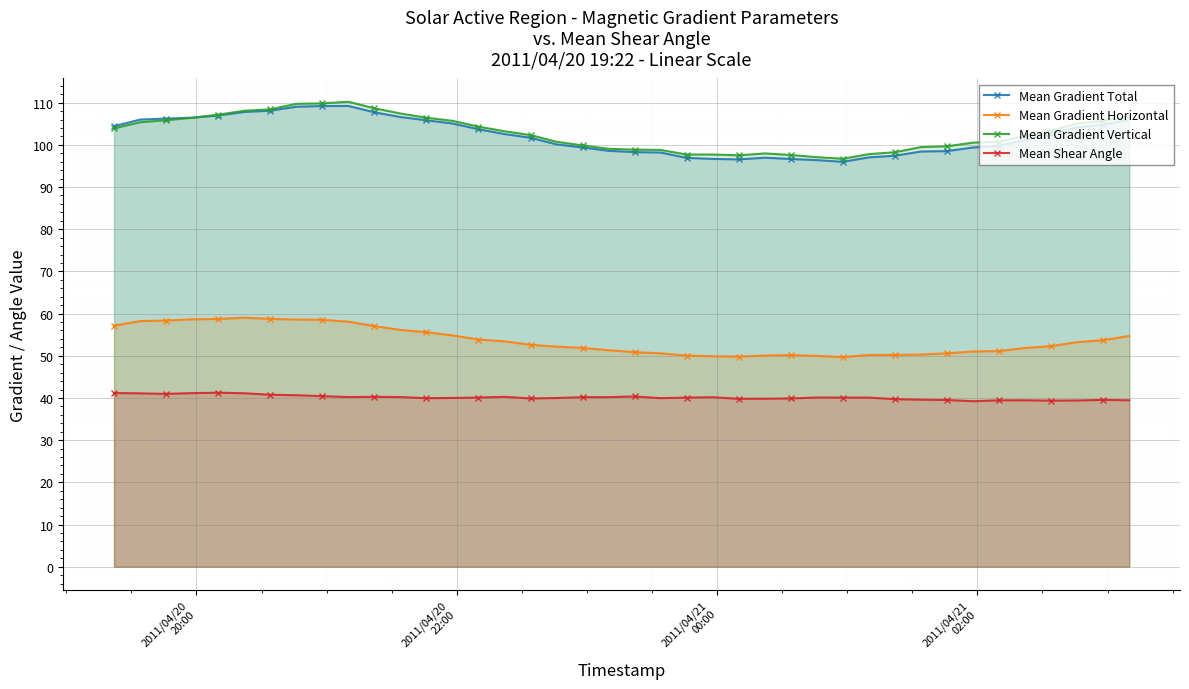

What is the value of the Mean Shear Angle point at the 1st from the left?

41.2